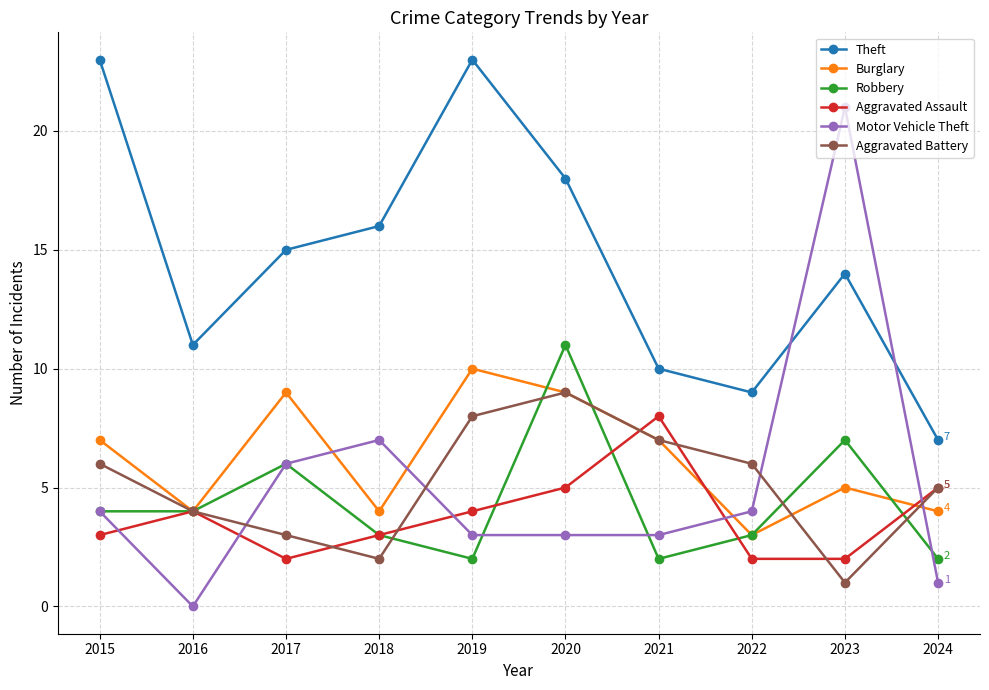

Reading left to right, transcribe all the data shown in this chart.

Theft: 23	11	15	16	23	18	10	9	14	7
Burglary: 7	4	9	4	10	9	7	3	5	4
Robbery: 4	4	6	3	2	11	2	3	7	2
Aggravated Assault: 3	4	2	3	4	5	8	2	2	5
Motor Vehicle Theft: 4	0	6	7	3	3	3	4	21	1
Aggravated Battery: 6	4	3	2	8	9	7	6	1	5